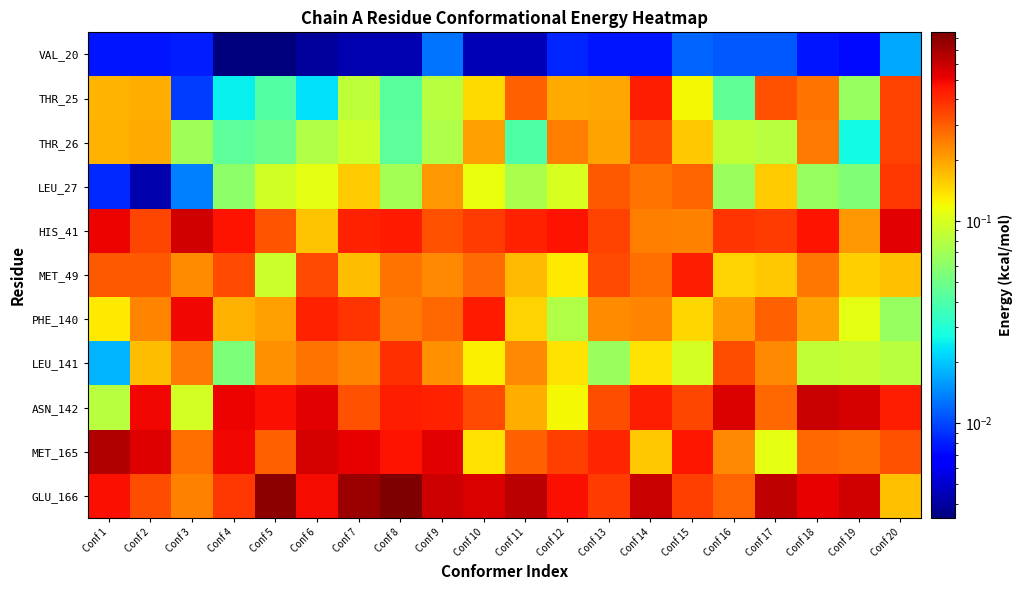

How many data points does each series have?

20